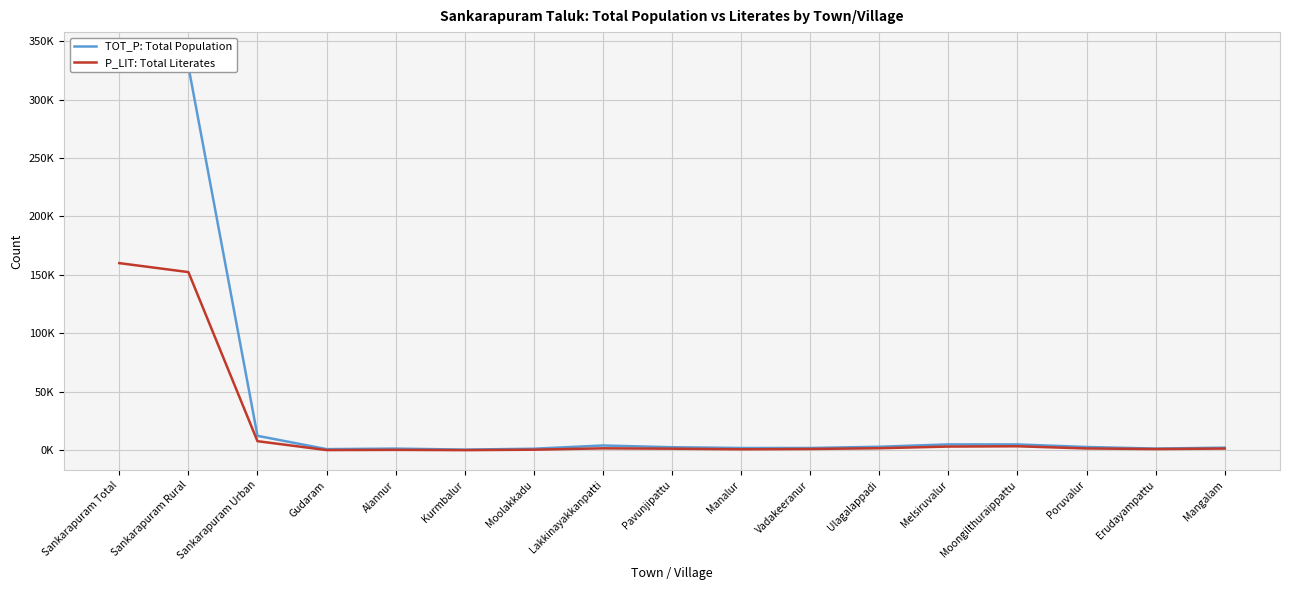

Rank the series by their maximum value, from highest to lowest.

TOT_P: Total Population, P_LIT: Total Literates